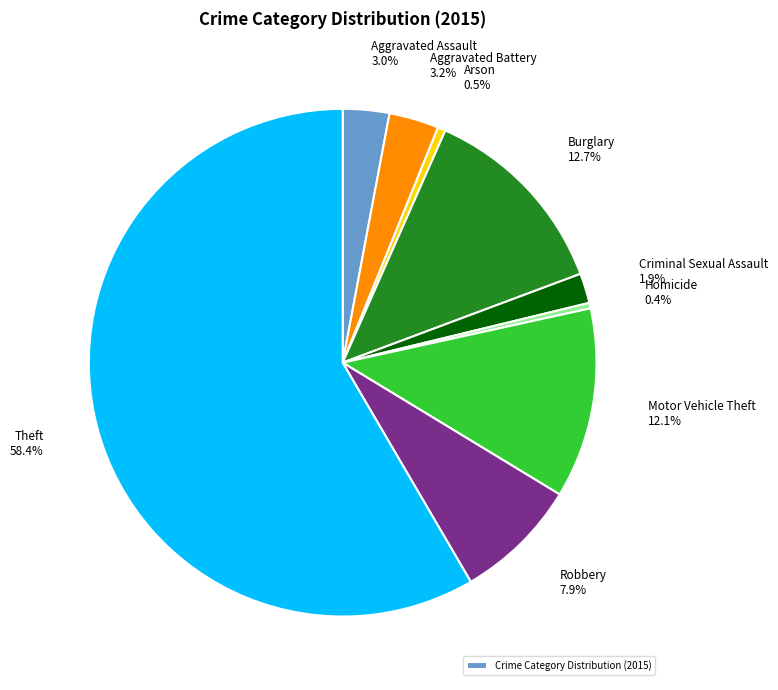

Is there any slice that represents more than half of the pie?

Yes